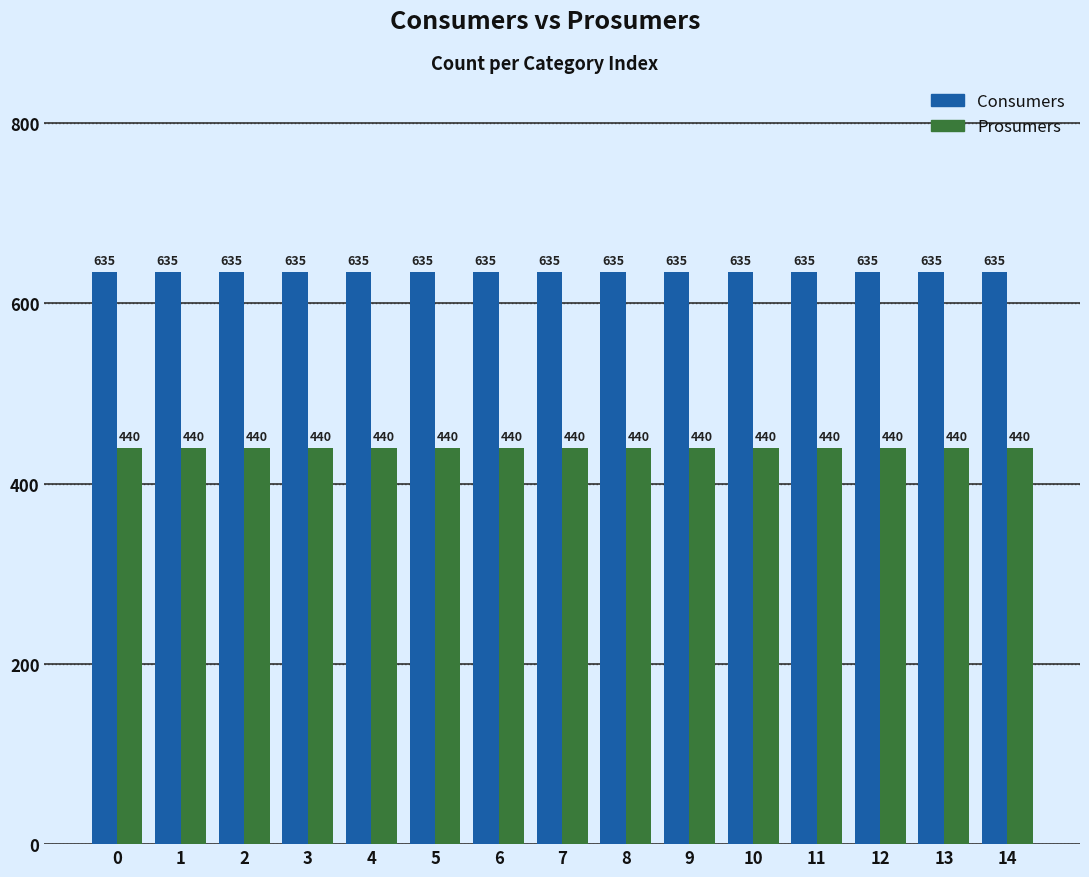

Reading left to right, transcribe all the data shown in this chart.

Consumers: 635	635	635	635	635	635	635	635	635	635	635	635	635	635	635
Prosumers: 440	440	440	440	440	440	440	440	440	440	440	440	440	440	440